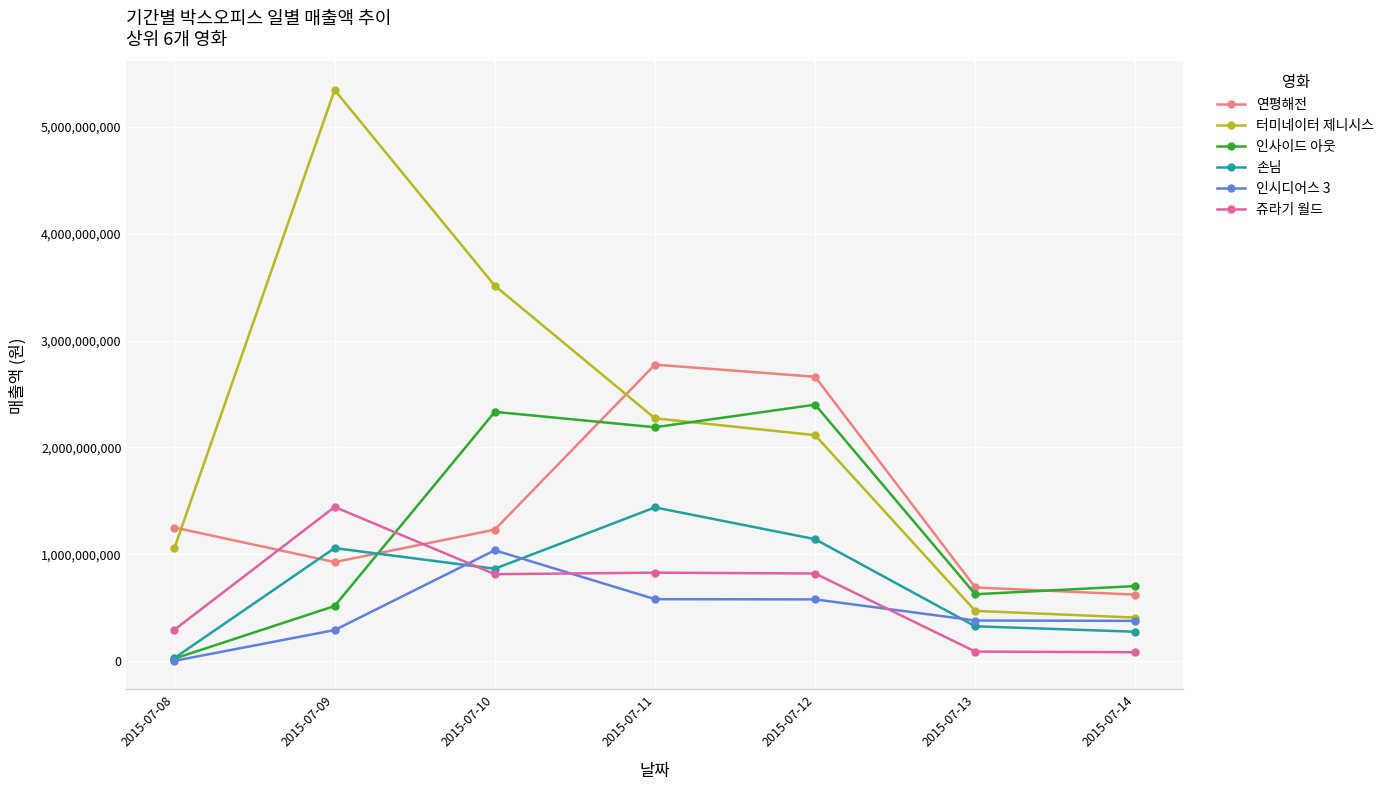

What is the total value across all series at 2015-07-08?

2651377700